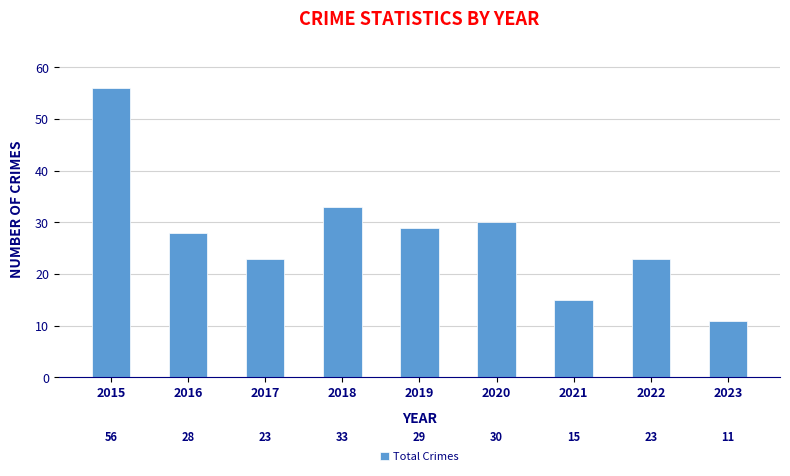

At which label is the value closest to 33?

2018